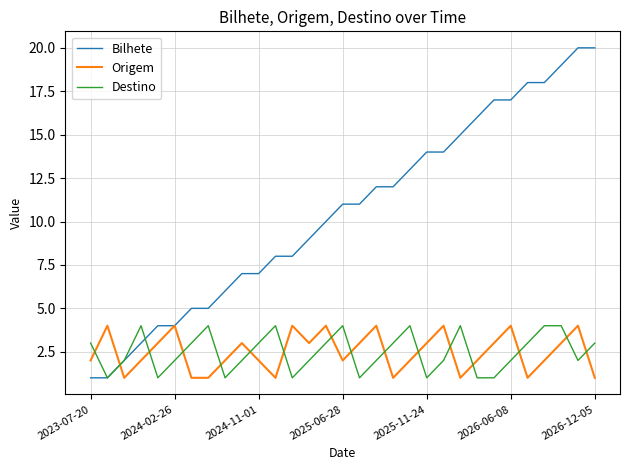

What is the highest value of the Bilhete series?

20